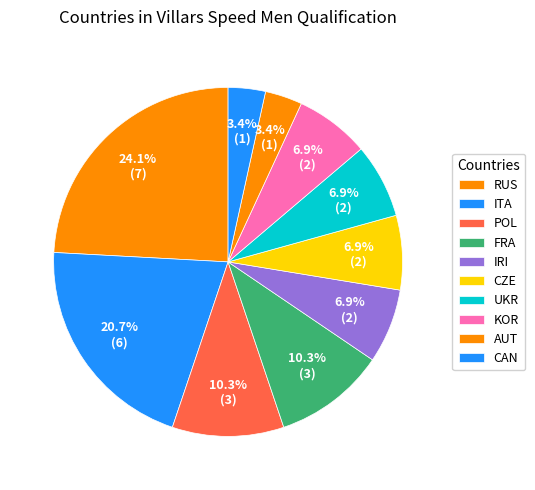

How many slices are in this pie chart?

10